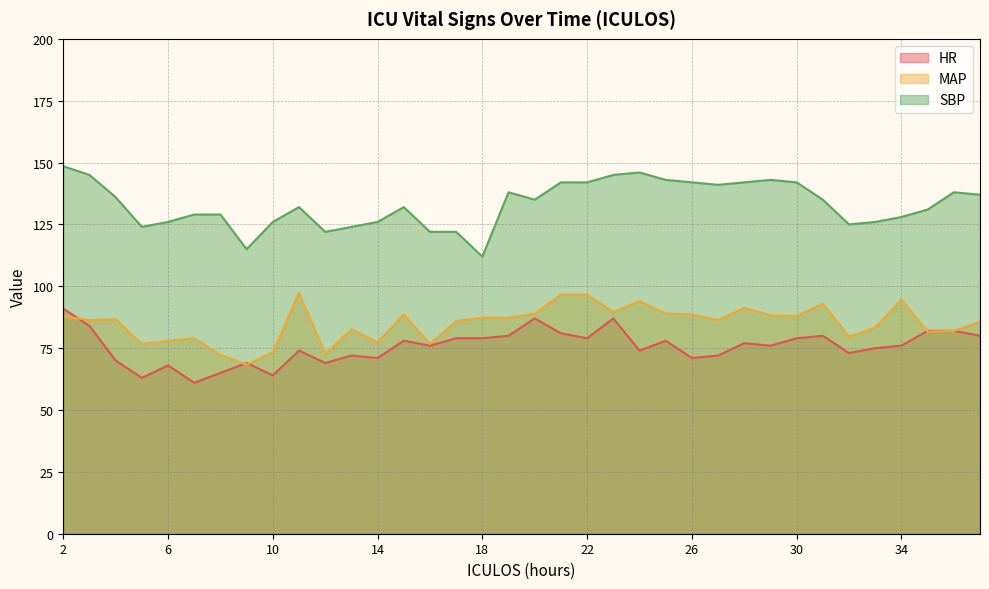

The value of MAP at 5 is 15.5. True or false?

False